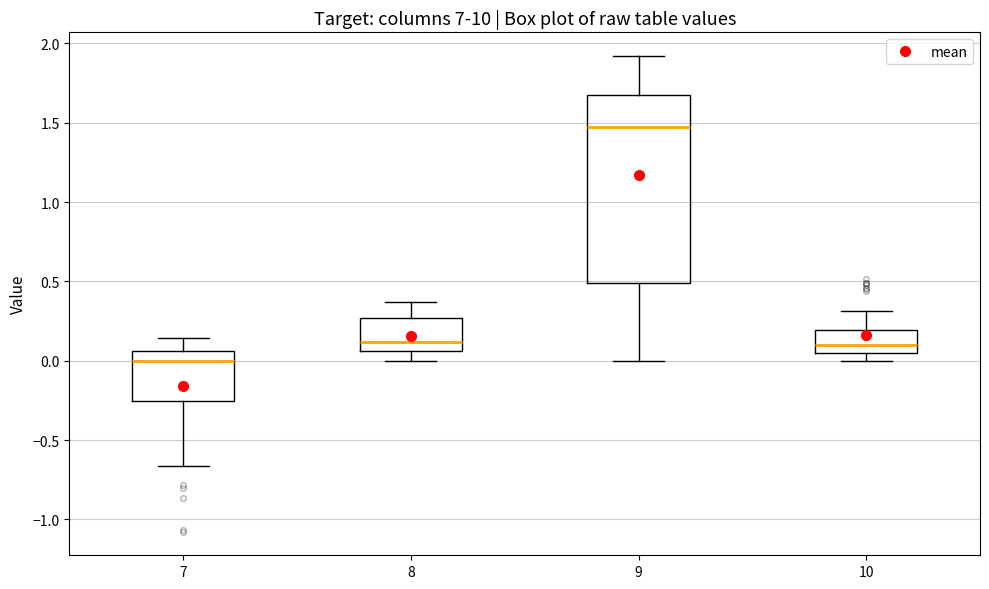

Reading left to right, transcribe this box plot: for each box, give where its median line is, the range the box spans, and where its two whiskers end, as read against the y-axis. The values are not printed on the chart, so give them approximately, as read against the axis.

7: median 0.00, box -0.25 to 0.05, whiskers -0.65 to 0.15
8: median 0.10, box 0.05 to 0.25, whiskers 0.00 to 0.35
9: median 1.45, box 0.50 to 1.65, whiskers 0.00 to 1.90
10: median 0.10, box 0.05 to 0.20, whiskers 0.00 to 0.30